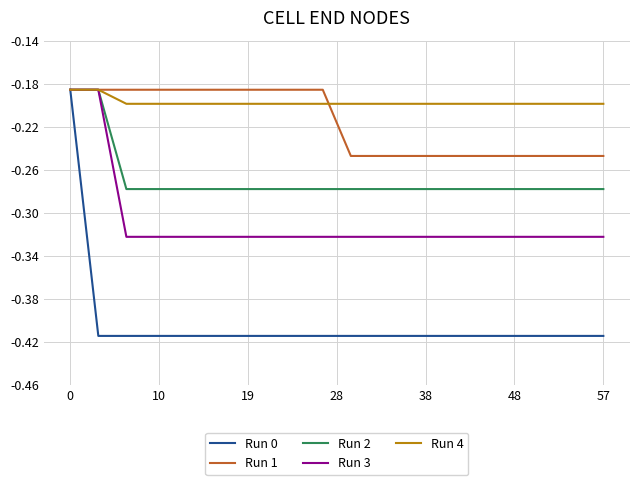

Which series has the largest range (max minus min)?

Run 0